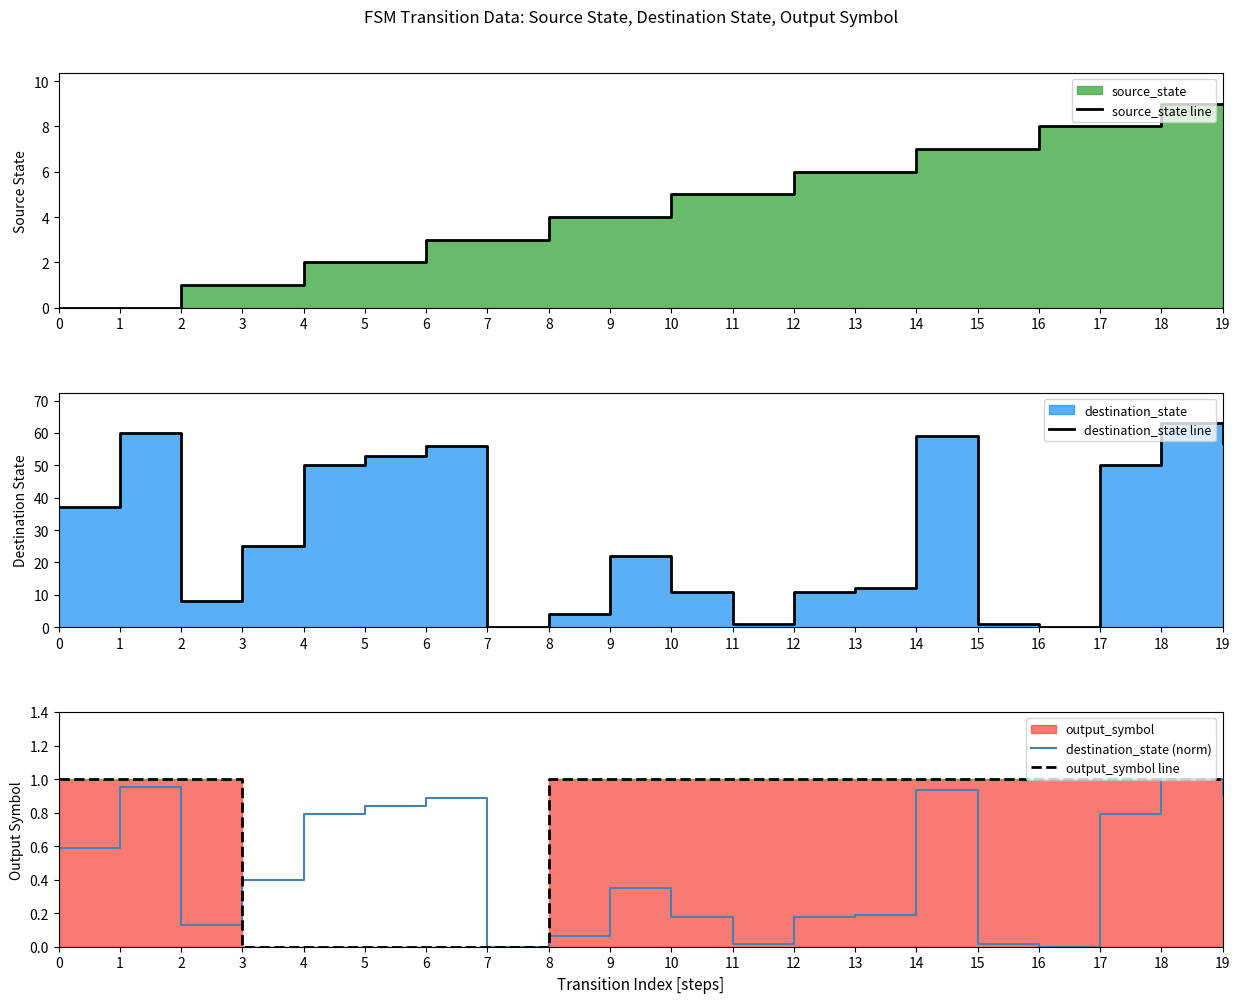

What is the maximum value for source_state line?

9.0